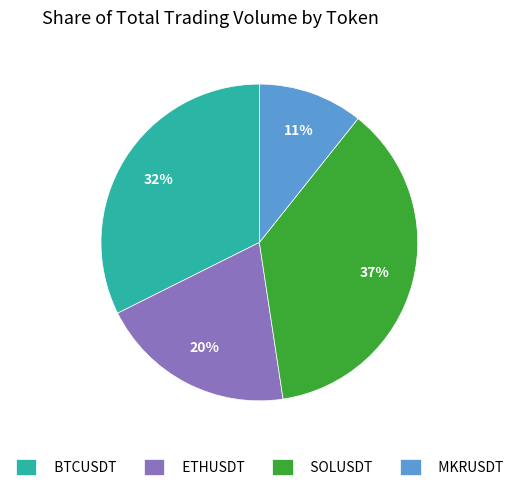

How many segments does this pie chart have?

4